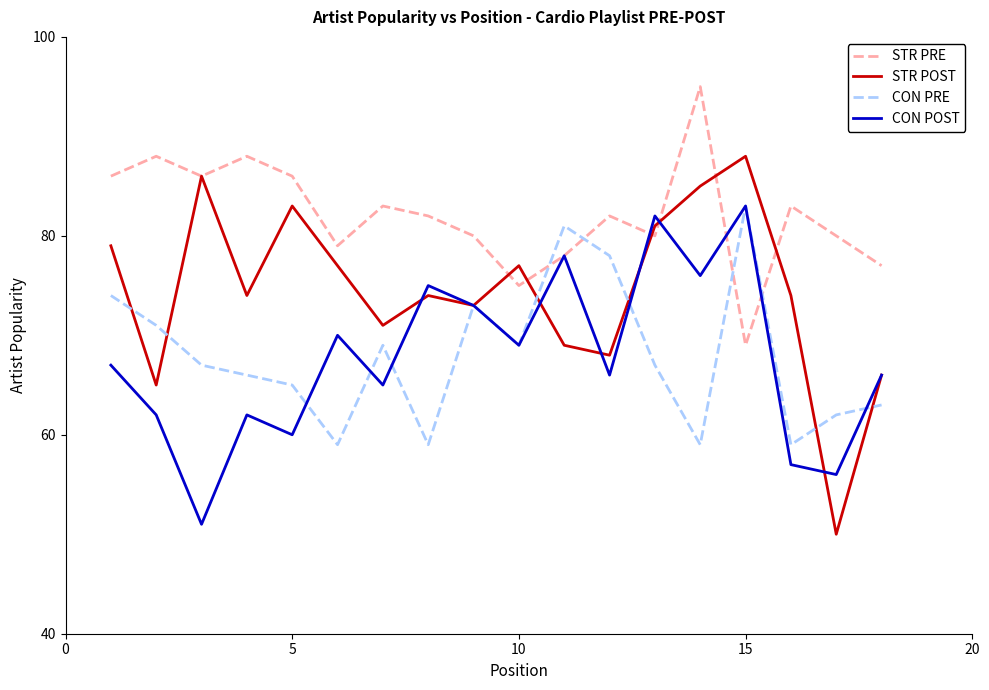

Which series has the largest range (max minus min)?

STR POST